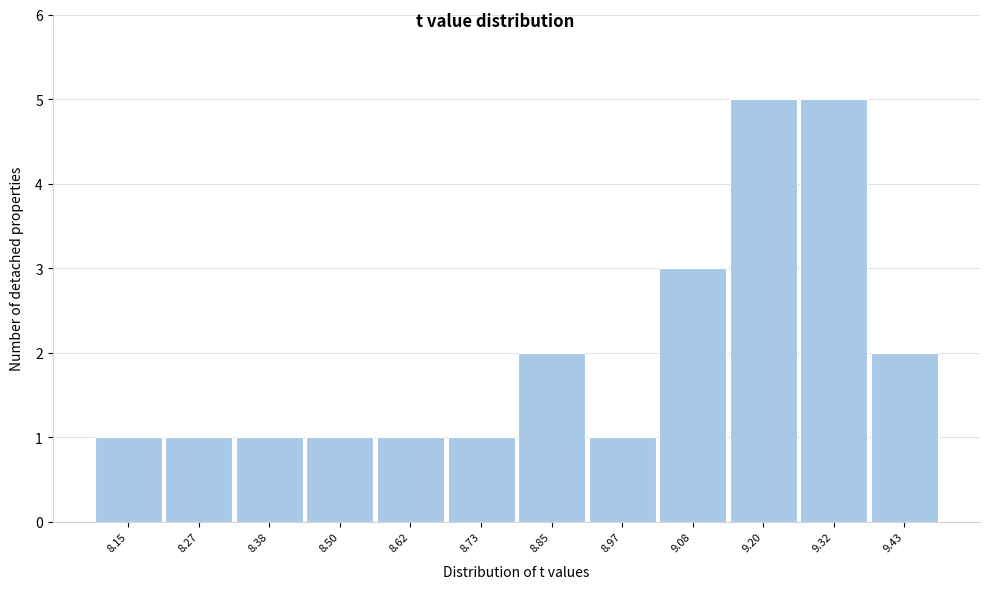

Reading right to left, extract all data points from this chart.

9.43=2	9.32=5	9.20=5	9.08=3	8.97=1	8.85=2	8.73=1	8.62=1	8.50=1	8.38=1	8.27=1	8.15=1